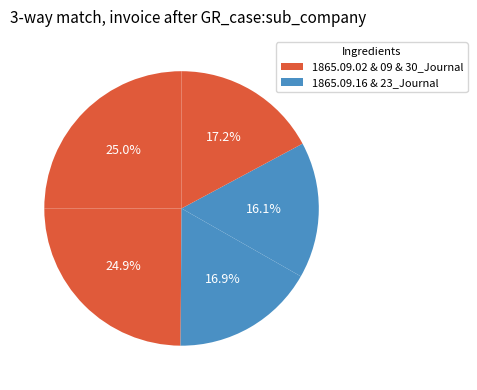

Count the number of slices in the pie.

5